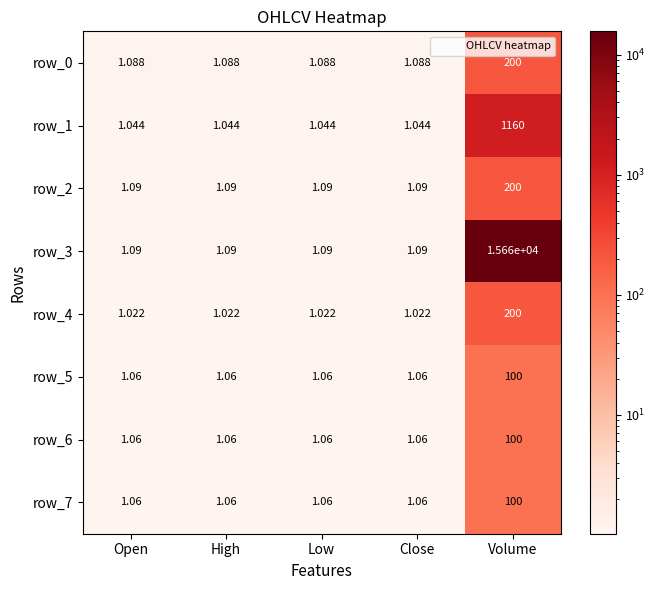

Is the value of row_7 at High greater than the value of row_4 at Low?

Yes